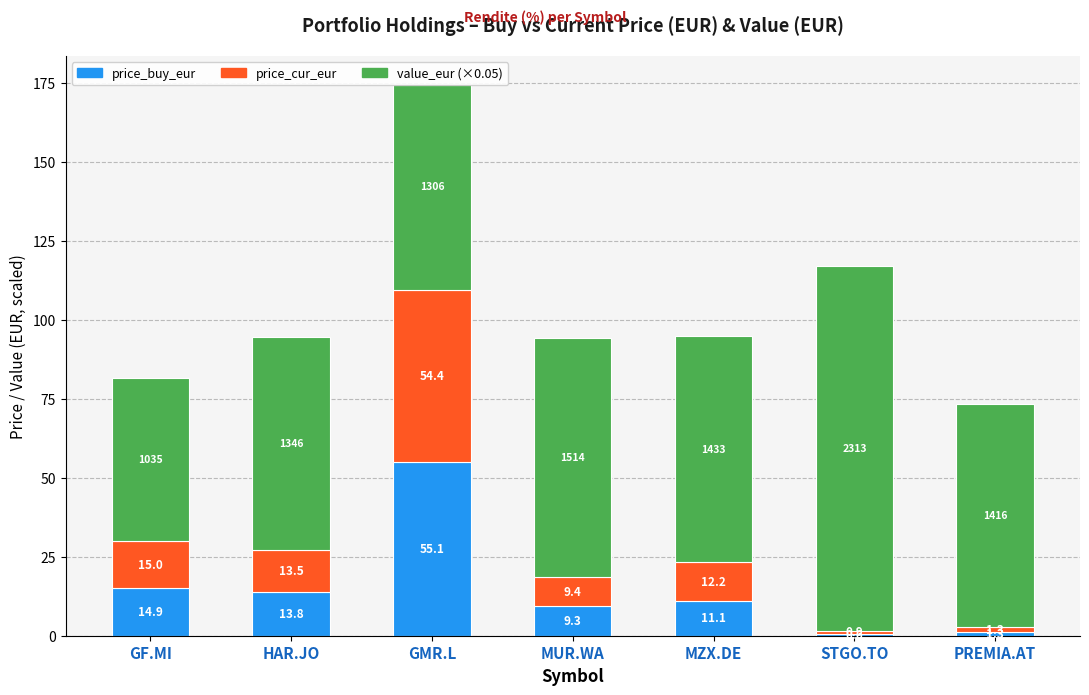

What is the value of the price_buy_eur bar at the 2nd from the left?

13.8